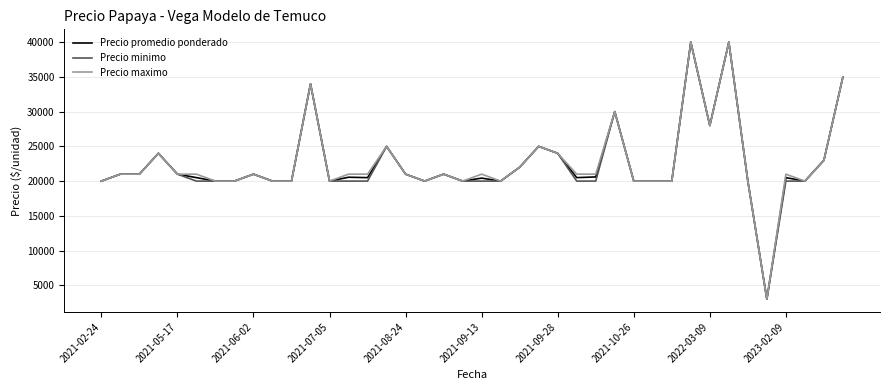

What is the greatest value displayed?

40000